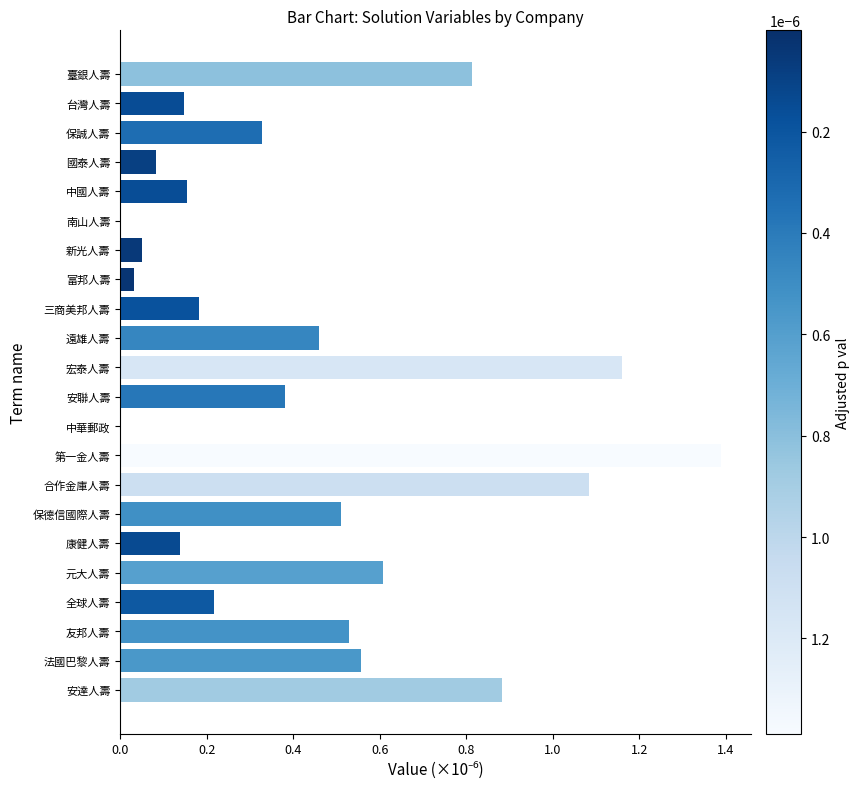

Which label corresponds to the largest value in the chart?

第一金人壽